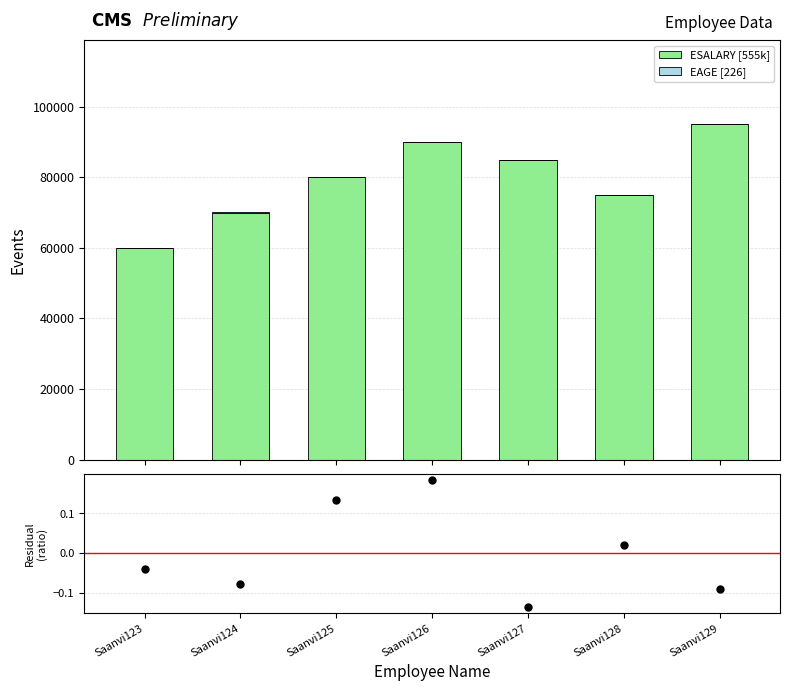

How many groups of bars are there?

7